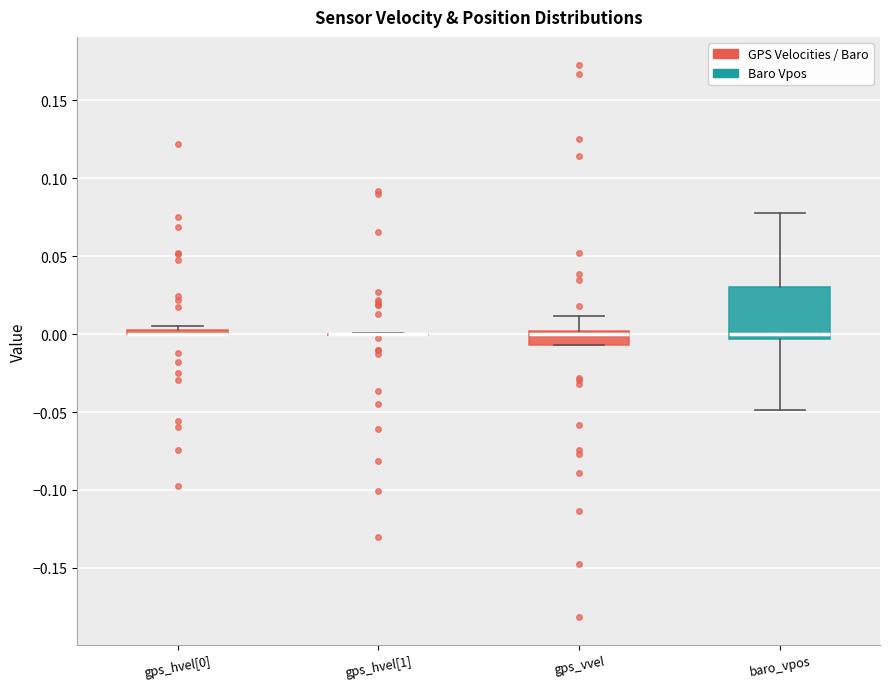

Comparing the boxes themselves (not the whiskers), which one is the tallest?

baro_vpos